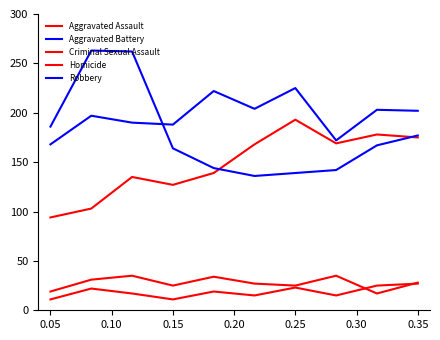

What is the difference between the maximum and minimum values in the Robbery series?

127